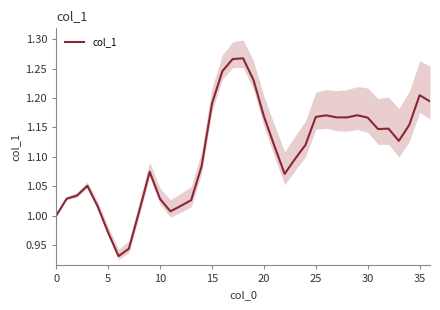

What is the sum of the values at 20 and 26?

2.3